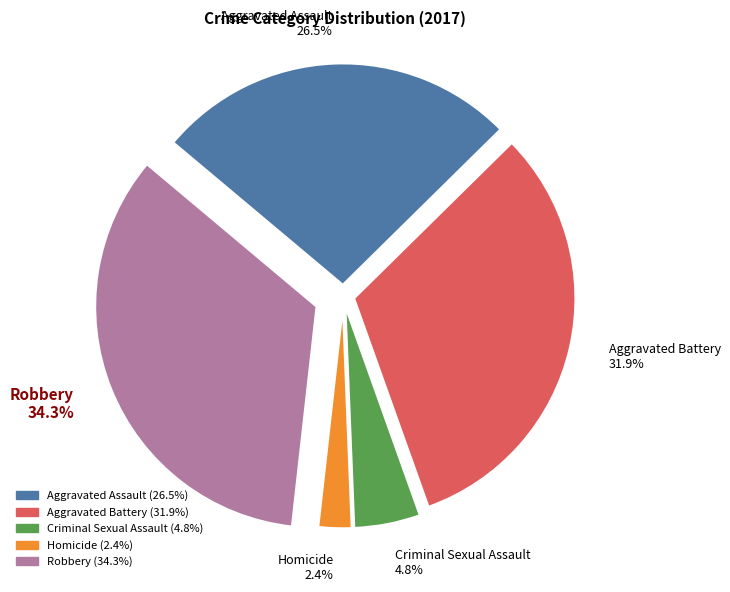

Does Criminal Sexual Assault represent more than half of the total?

No